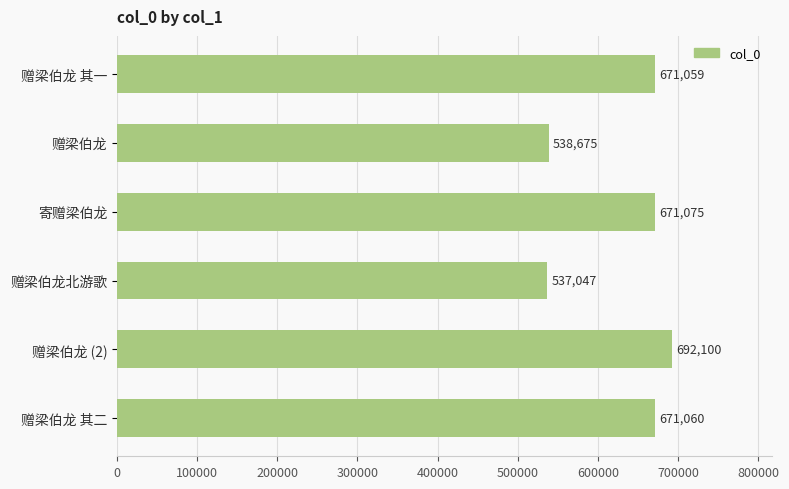

What is the change in value from 寄赠梁伯龙 to 赠梁伯龙 (2)?

+21025